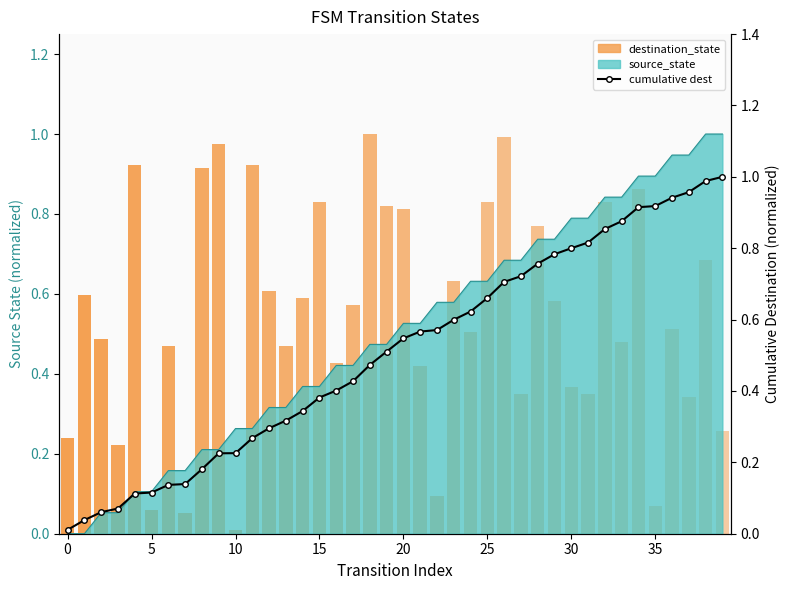

What is the greatest value displayed?

1.0